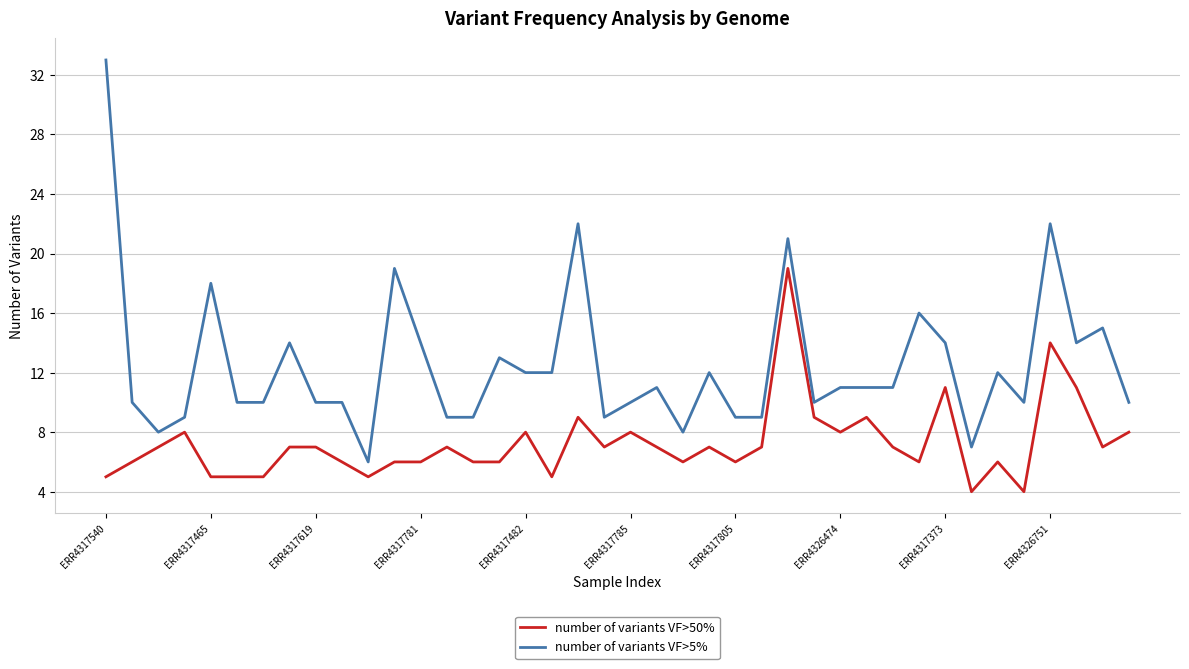

What is the greatest value displayed?

33